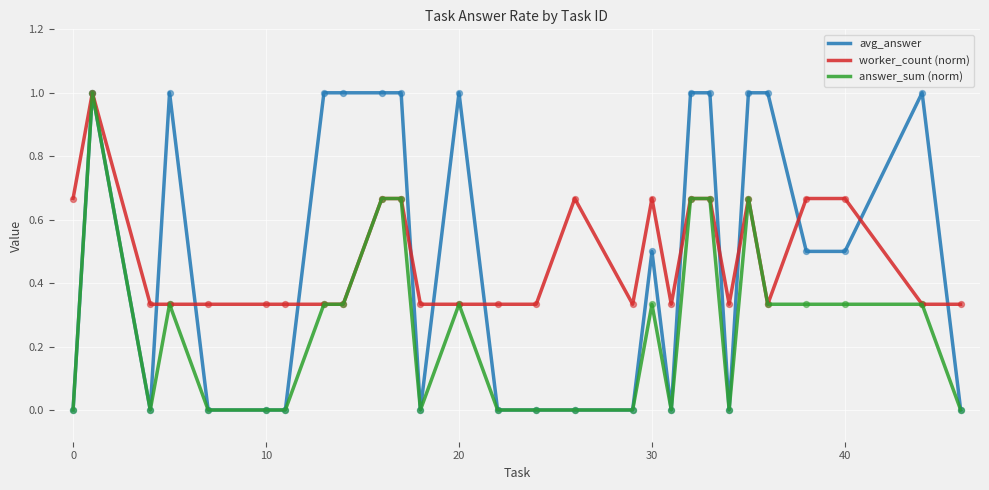

What is the maximum value for worker_count (norm)?

1.0